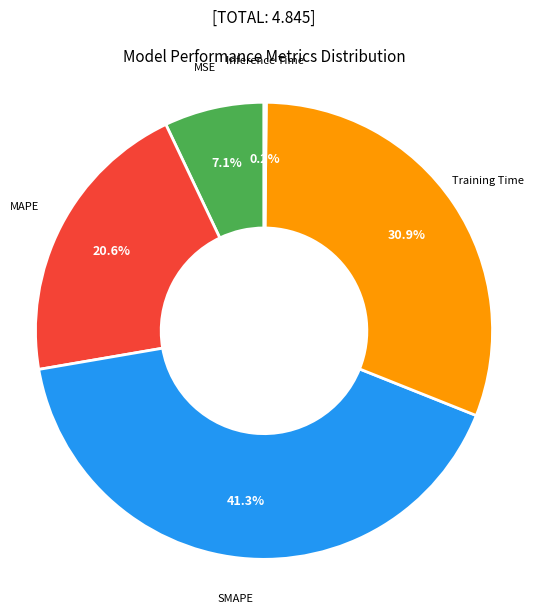

What is the total percentage of MSE and MAPE?

27.7%